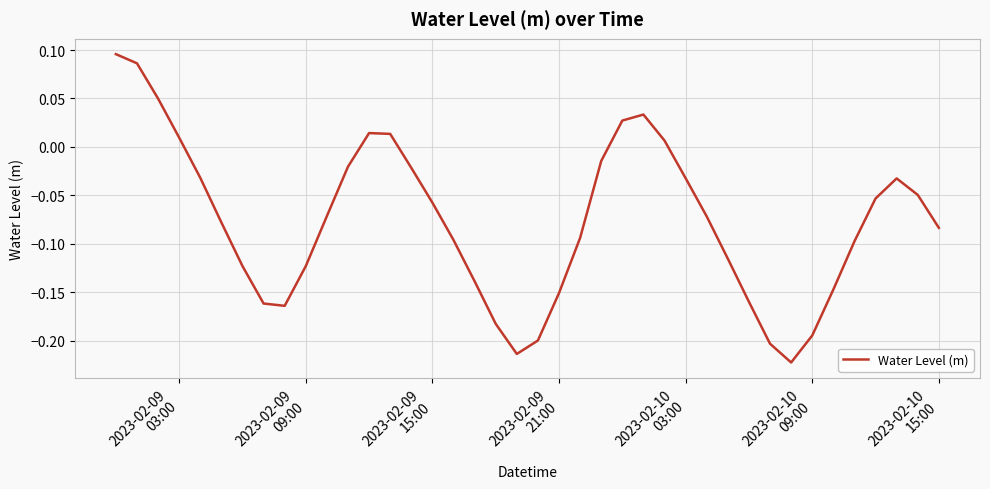

At which label does the data first exceed 0?

2023-02-09
03:00